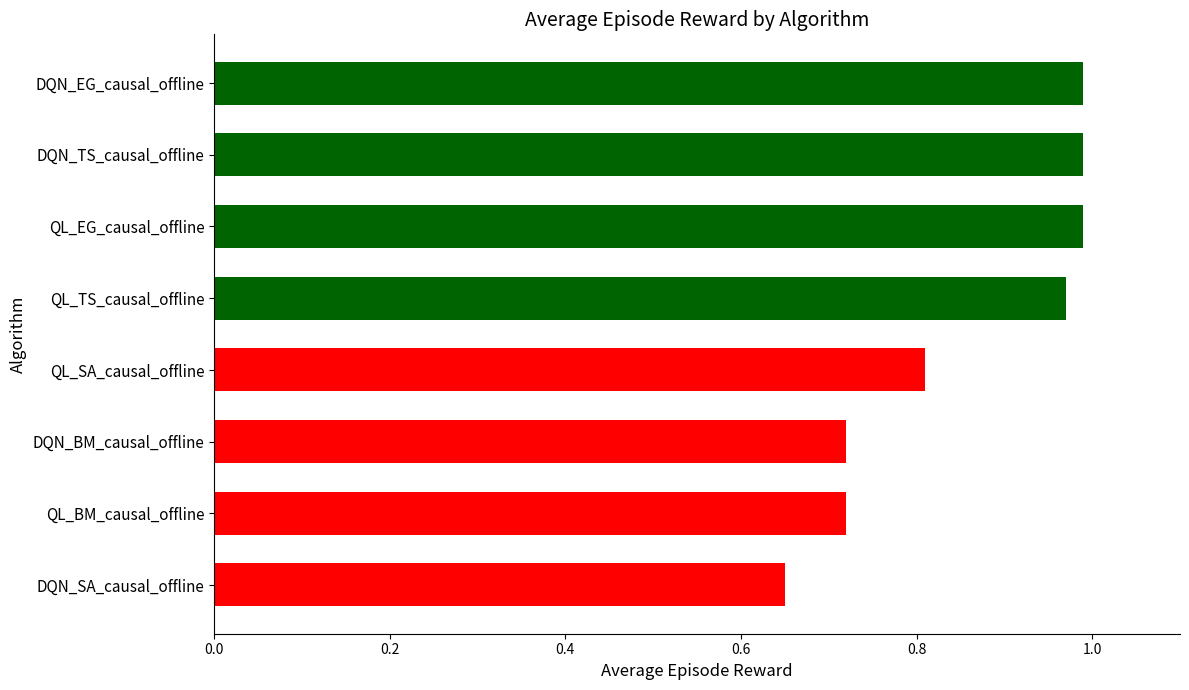

Between QL_SA_causal_offline and DQN_BM_causal_offline, which is larger?

QL_SA_causal_offline